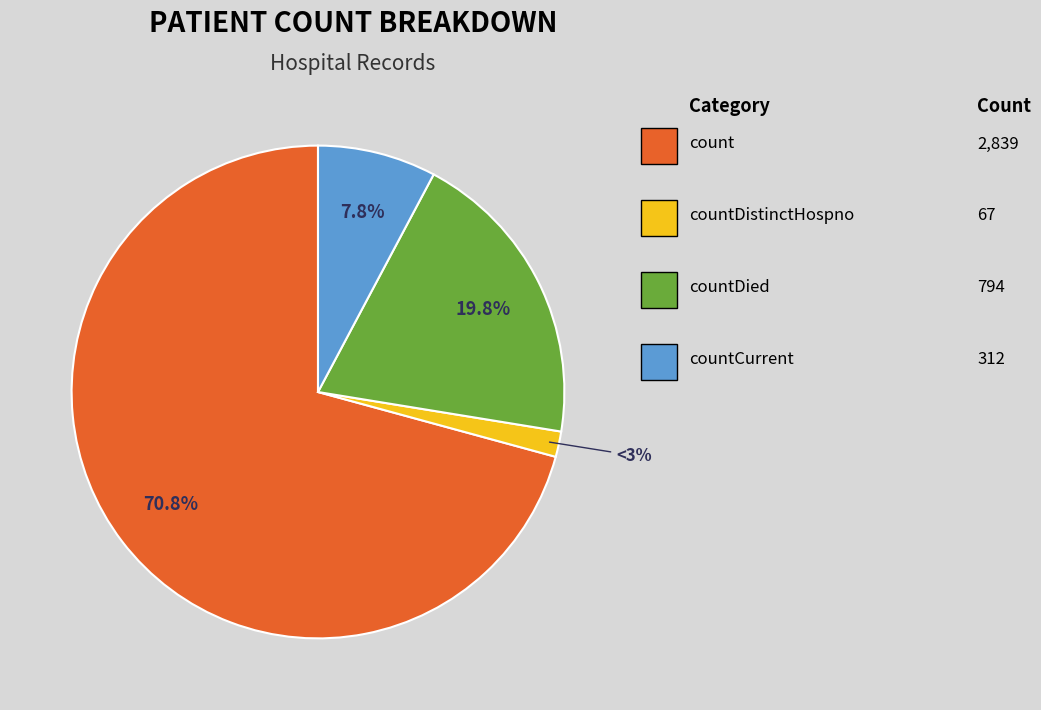

Approximately how many times larger is the value at countCurrent compared to countDistinctHospno?

4.7